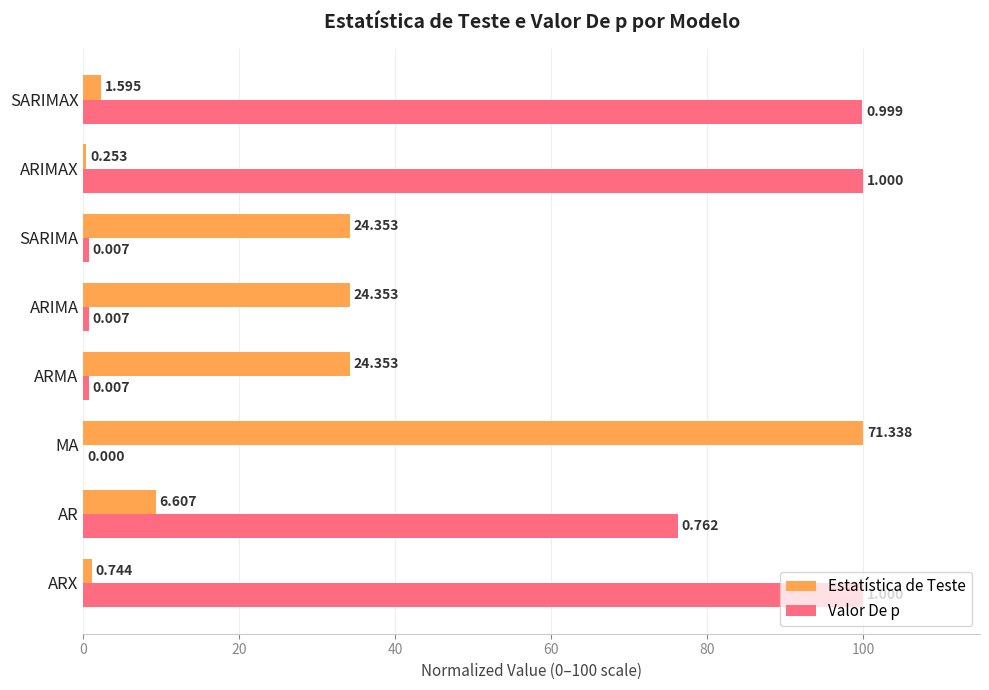

What is the average value of the Estatística de Teste series?

26.9